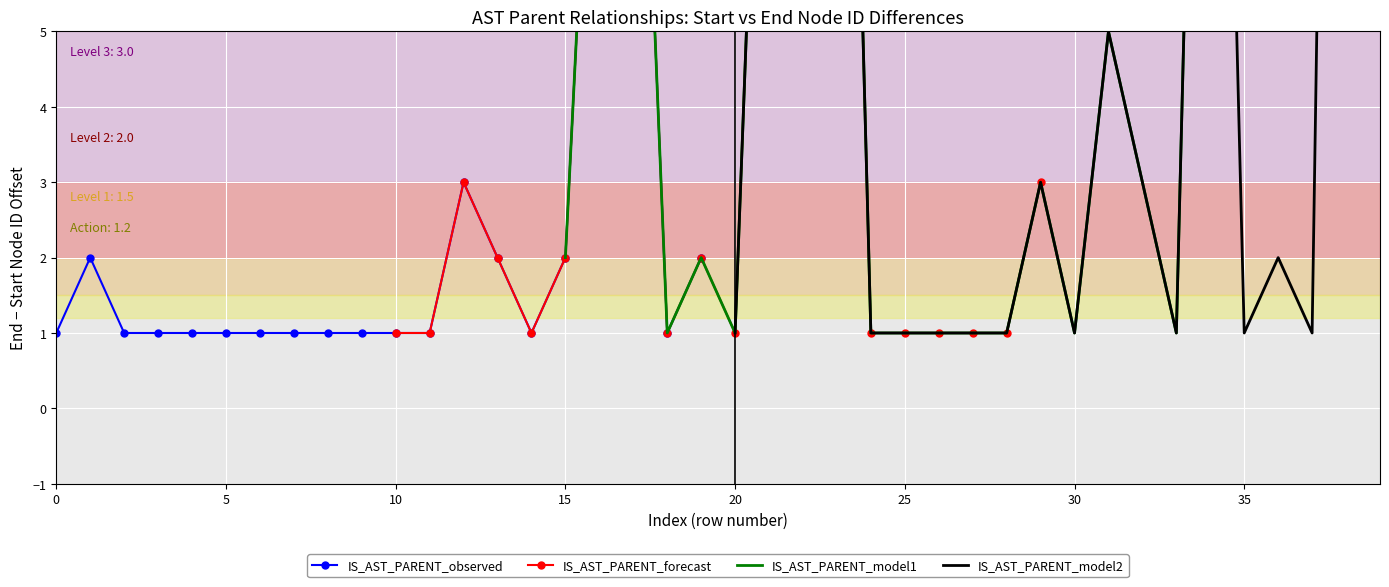

List the series in order of their peak value, lowest first.

IS_AST_PARENT_observed, IS_AST_PARENT_forecast, IS_AST_PARENT_model1, IS_AST_PARENT_model2